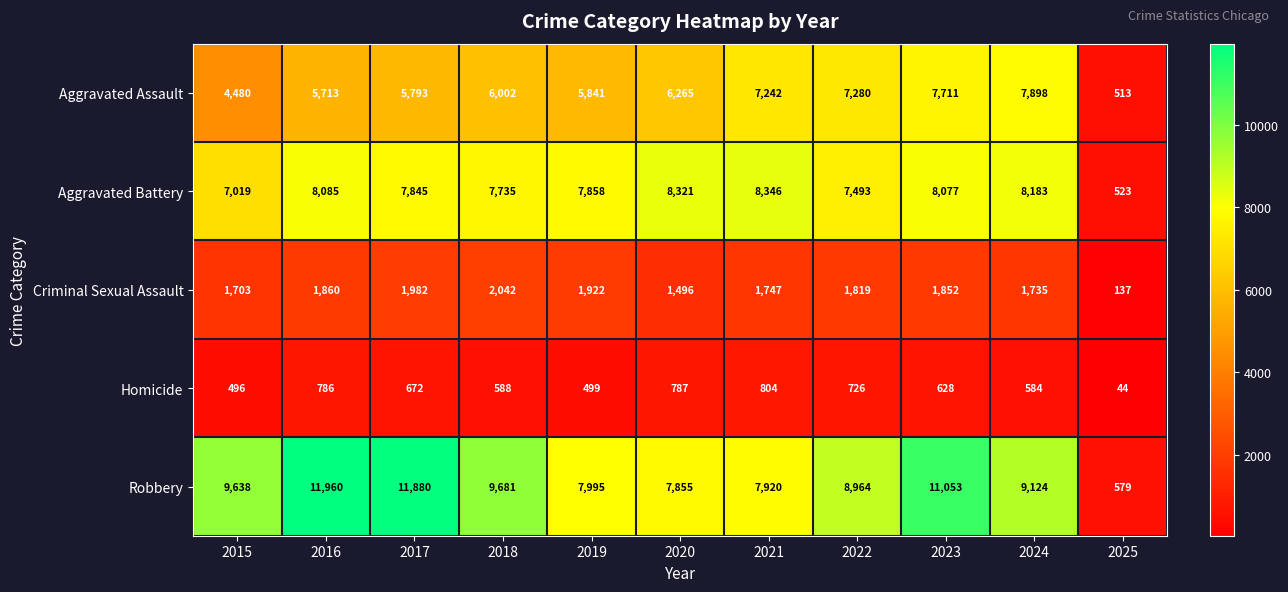

How many data points does each series have?

11